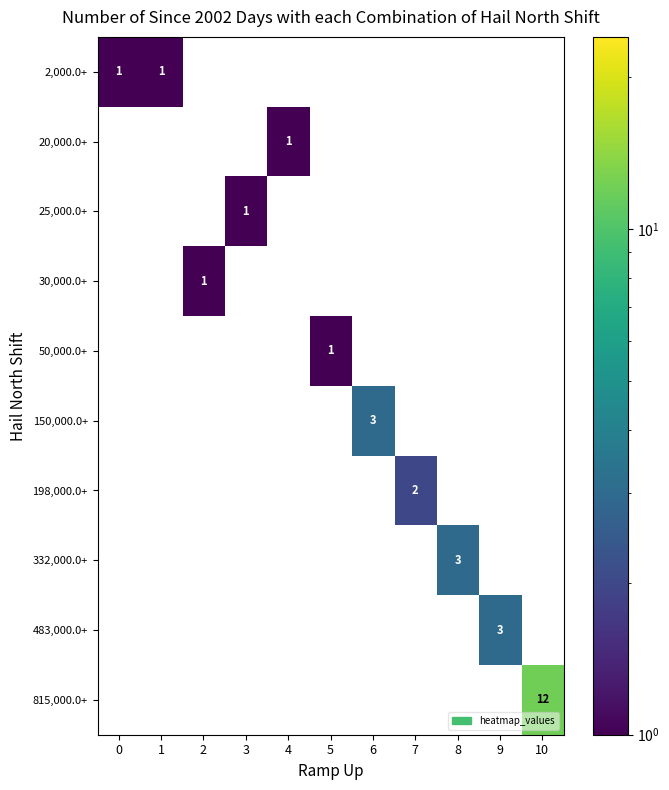

What is the greatest value displayed?

12